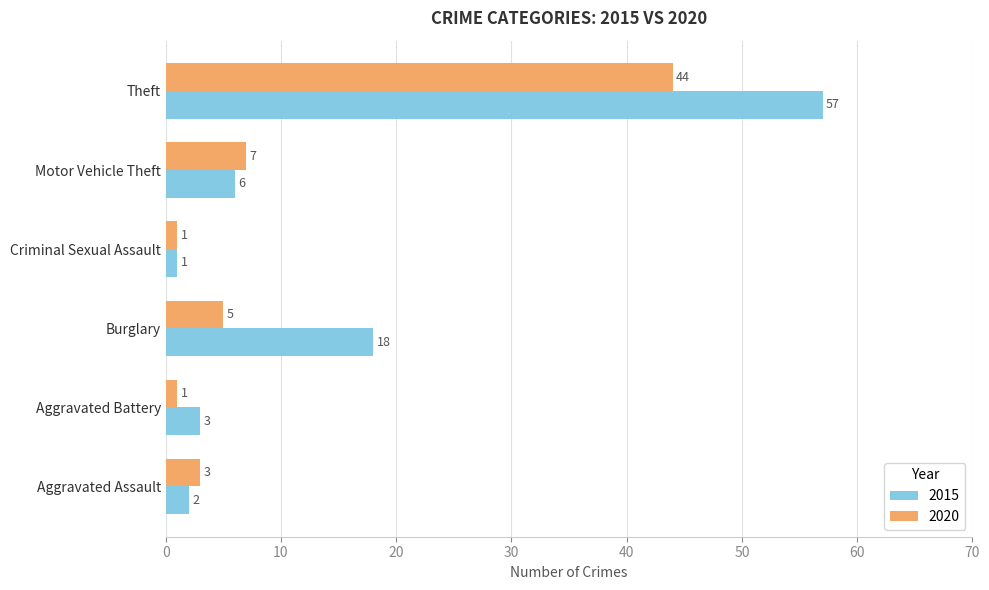

What are all the series names shown in the legend?

2015, 2020